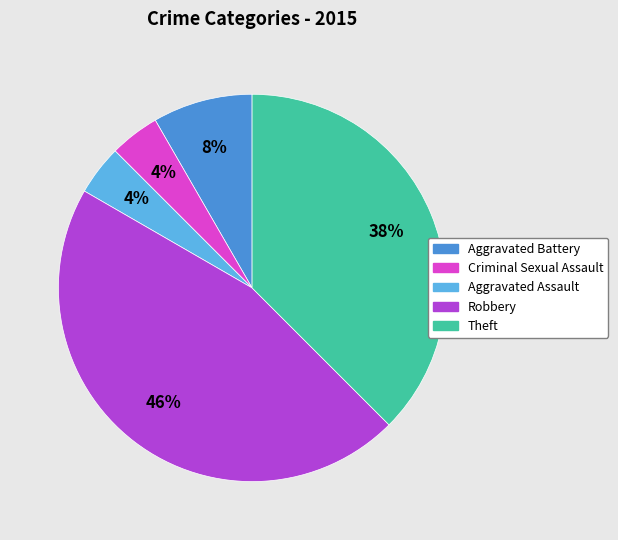

What is the largest slice in the pie chart?

Robbery